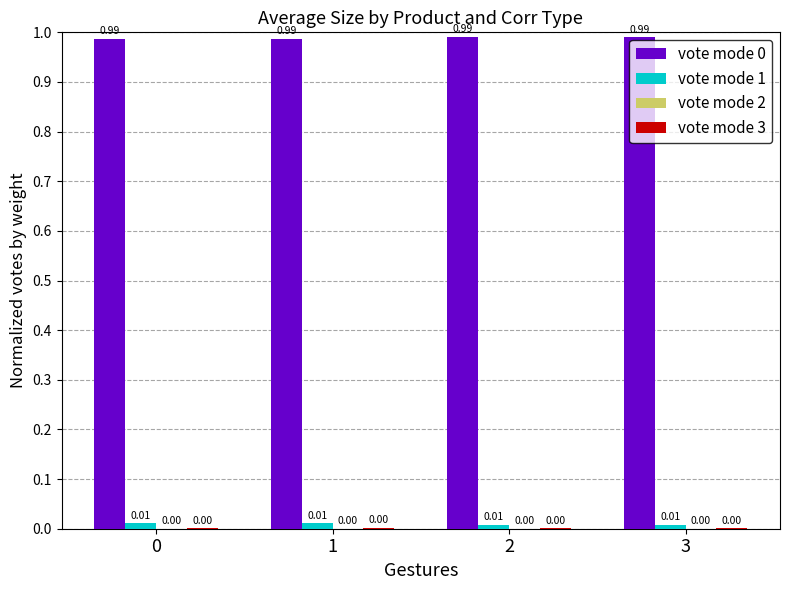

True or false: vote mode 0 has a value of 1.4 at 3.

False